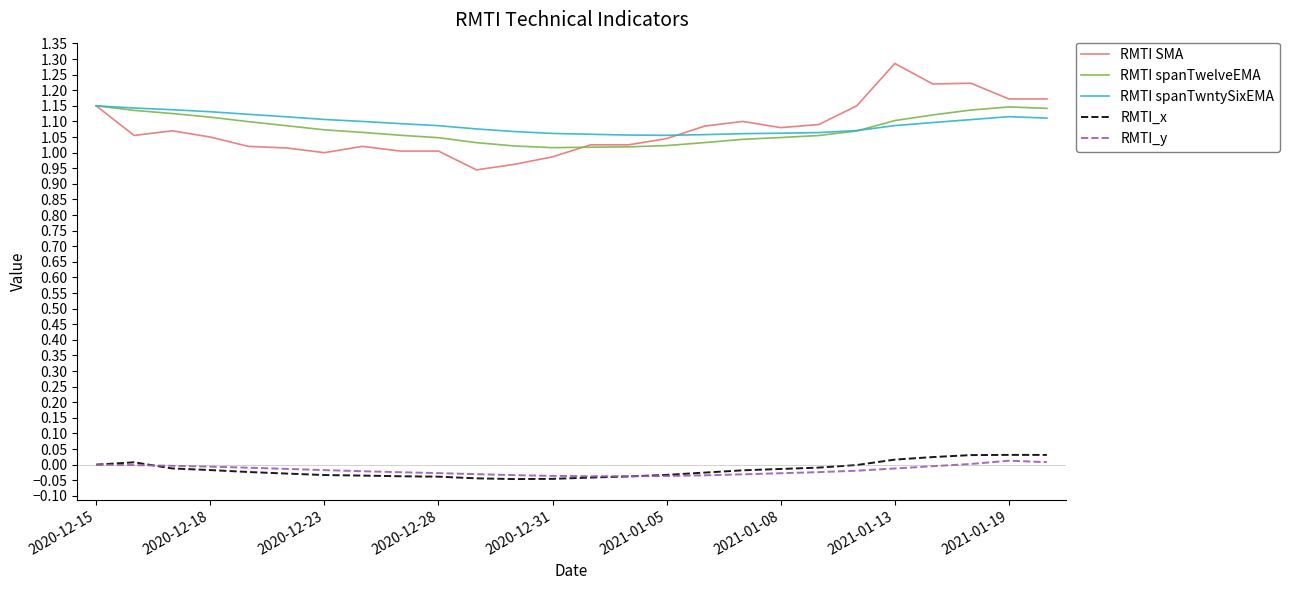

True or false: RMTI_x and RMTI SMA cross at least once.

False